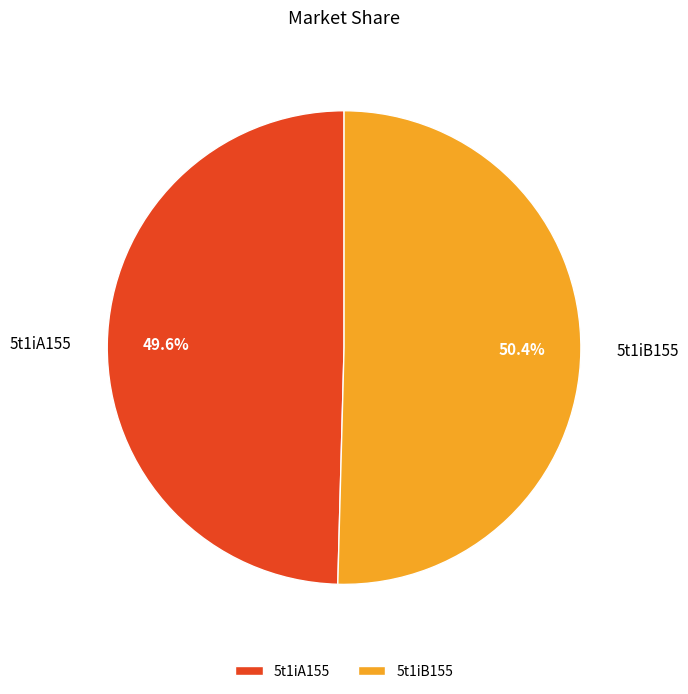

Combined, do 5t1iA155 and 5t1iB155 account for over 50%?

Yes